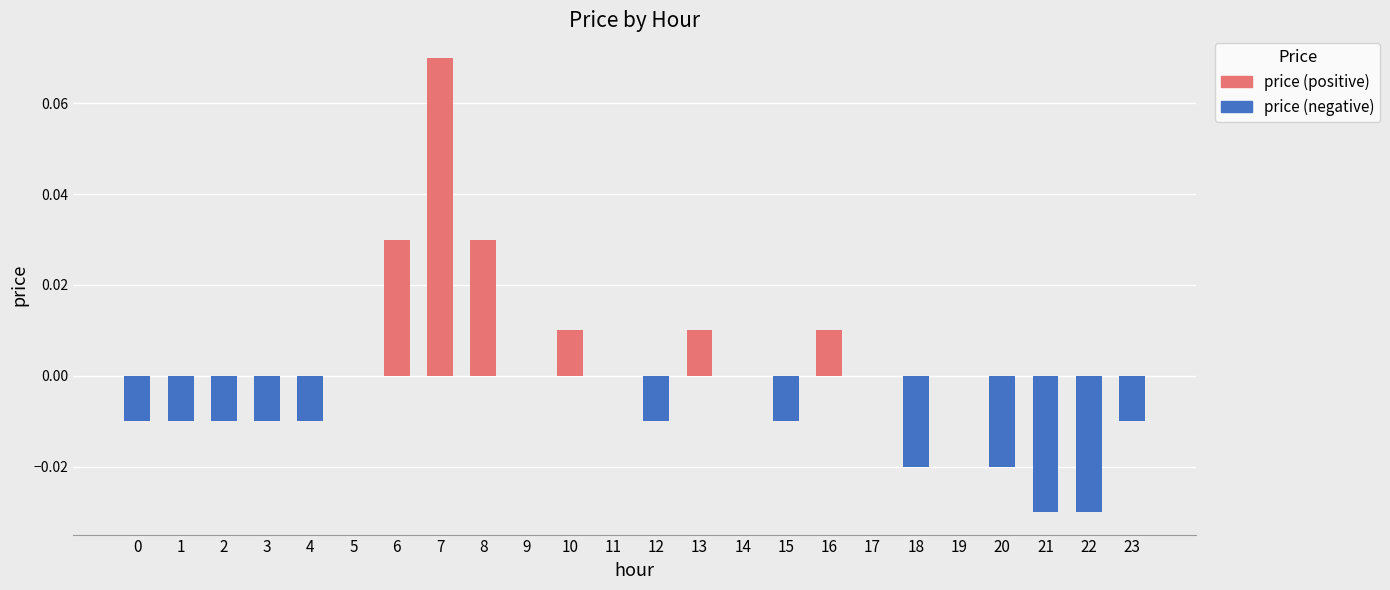

Count the number of data series in this chart.

1